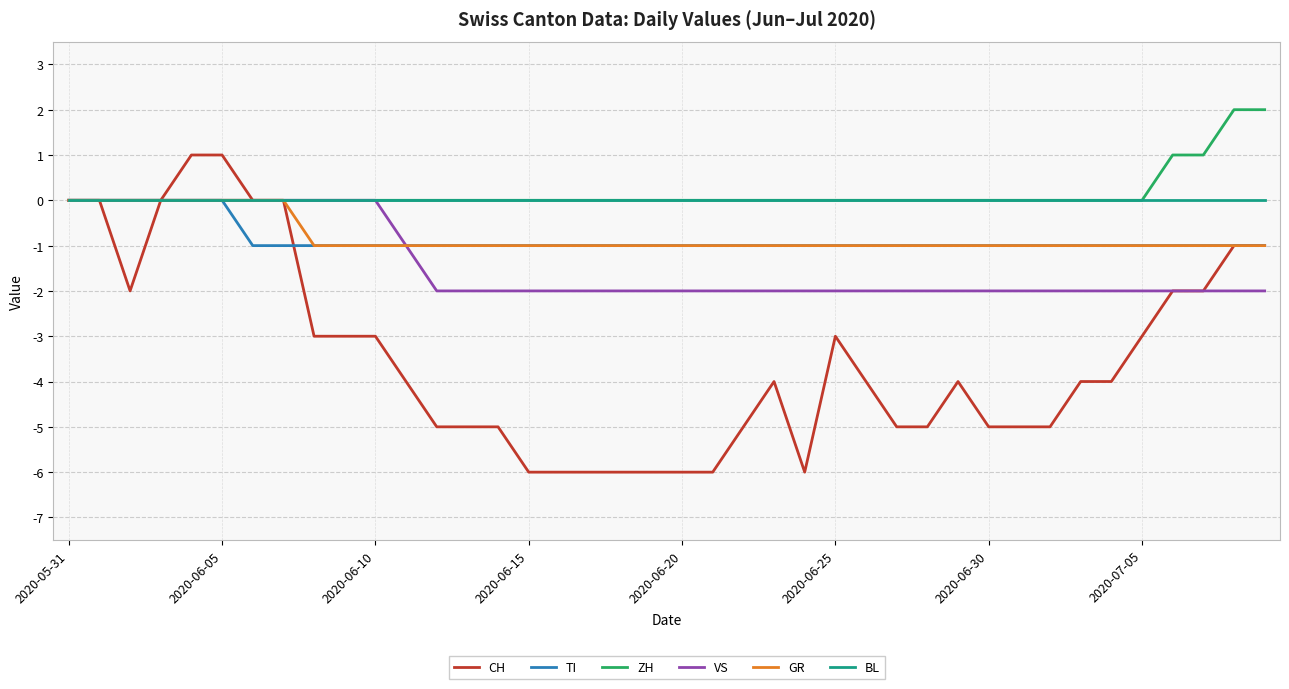

What are all the series names shown in the legend?

CH, TI, ZH, VS, GR, BL